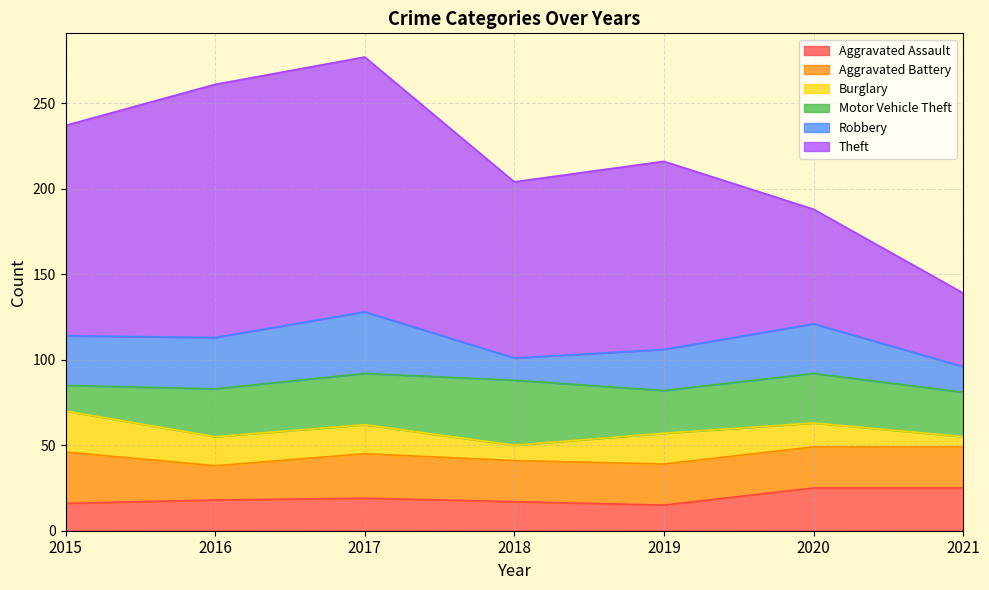

How many categories are shown in the chart?

7